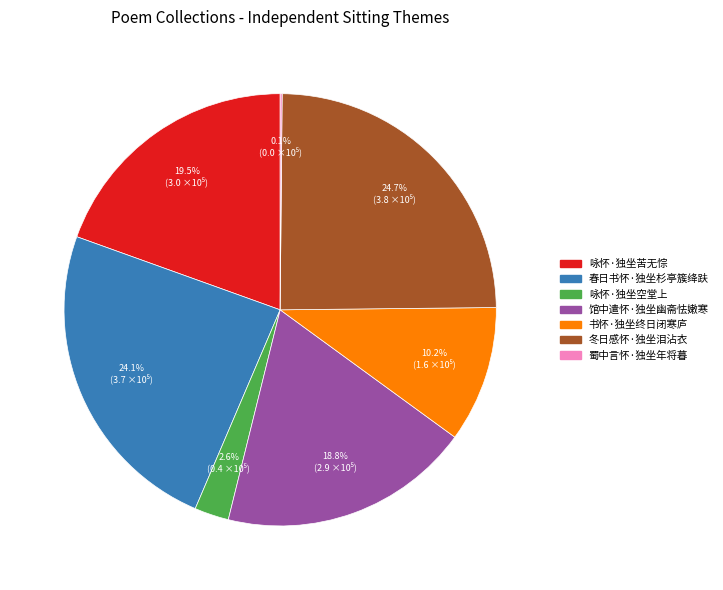

Does 书怀·独坐终日闭寒庐 represent more than half of the total?

No